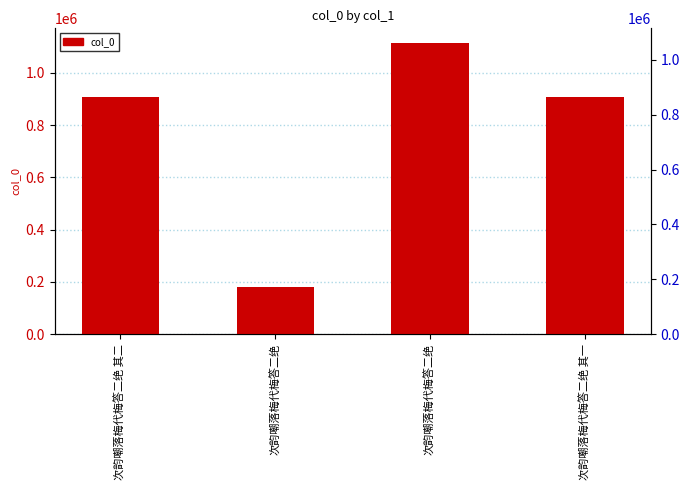

Where is the data nearest to the value 647401?

次韵嘲落梅代梅答二绝 其一